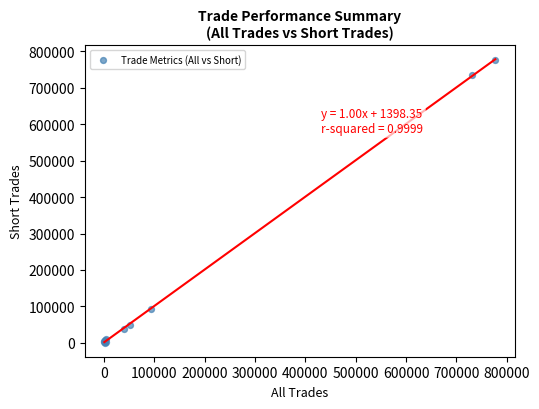

What Y value in the scatter plot is closest to 388170?

93759.9